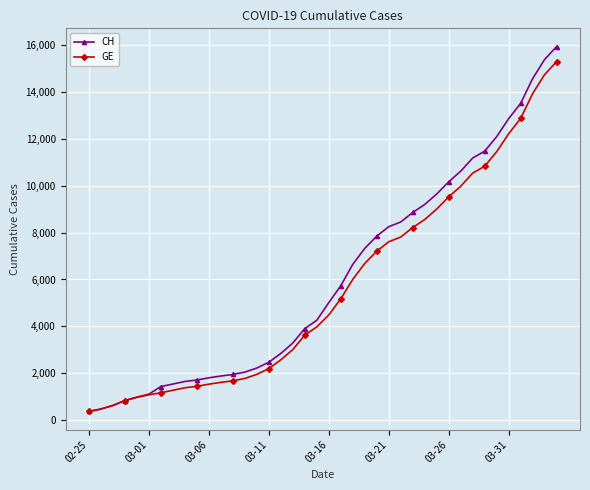

What is the difference between the maximum and minimum values in the GE series?

14909